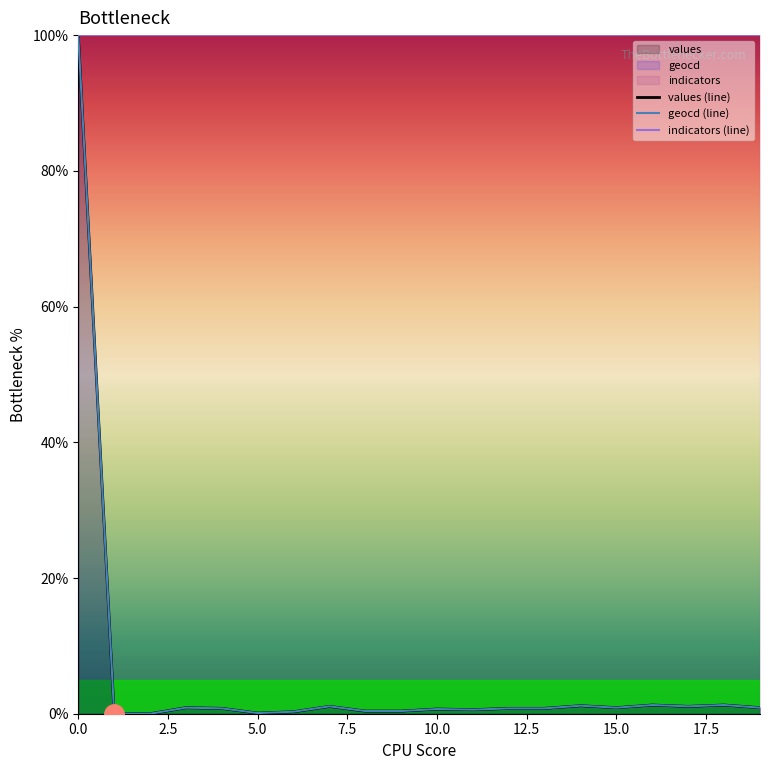

What is the difference between the maximum and minimum values in the values (line) series?

100.0